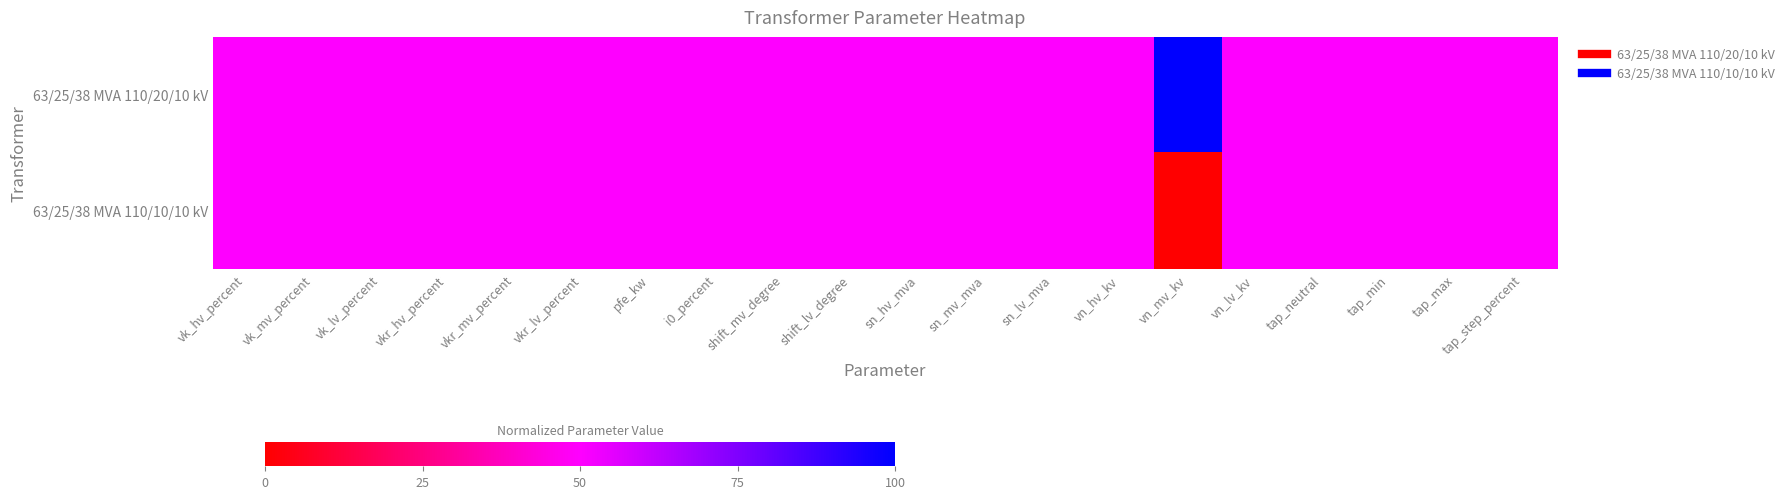

At which category is the sum across all series the highest?

vk_hv_percent